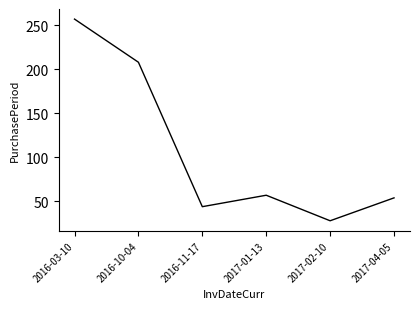

Count the number of data series in this chart.

1